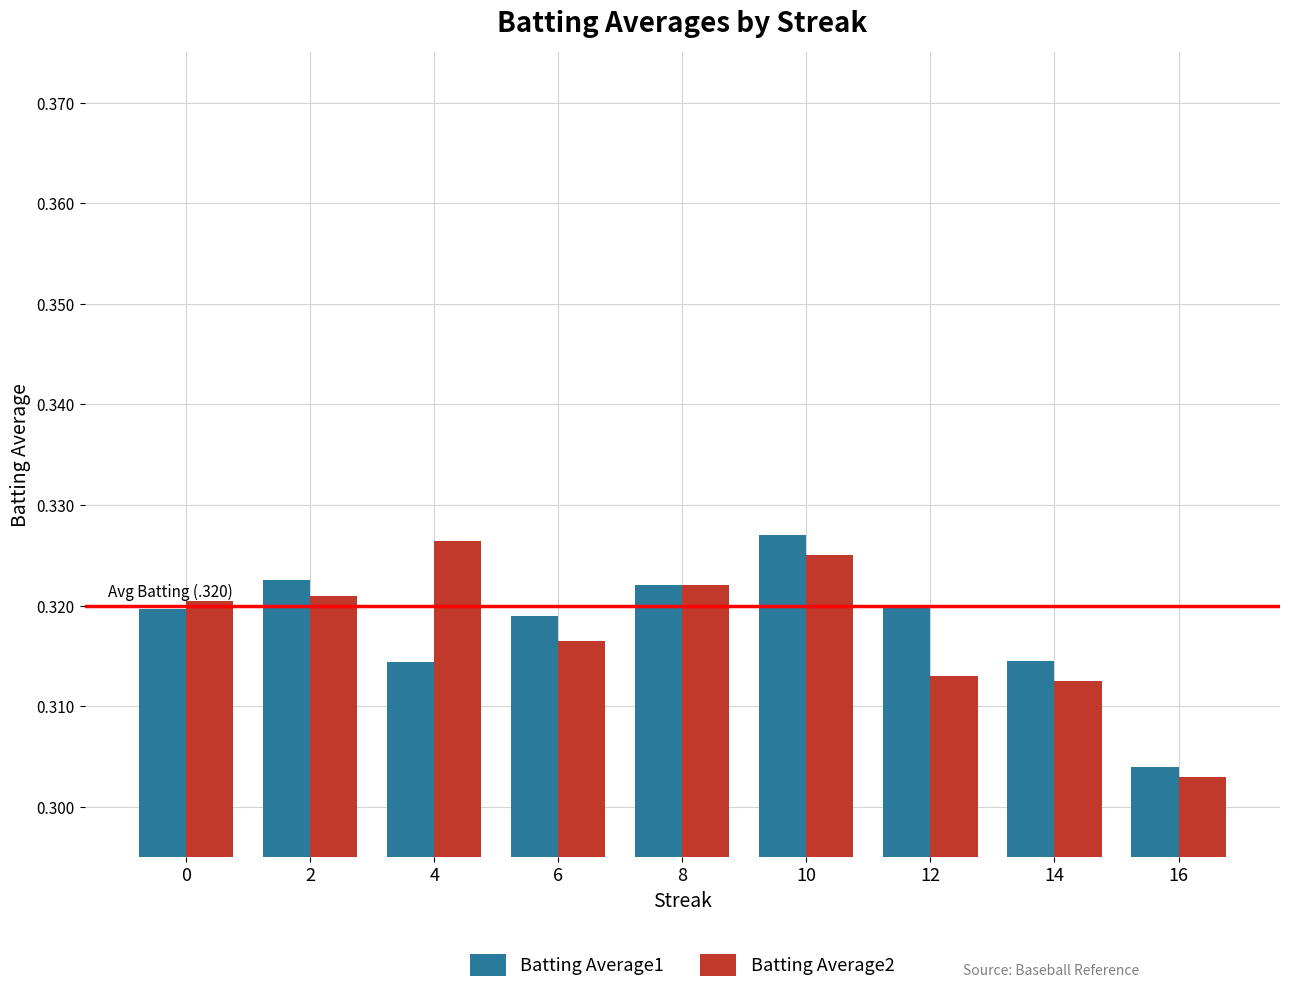

What is the sum of all Batting Average1 values?

2.9